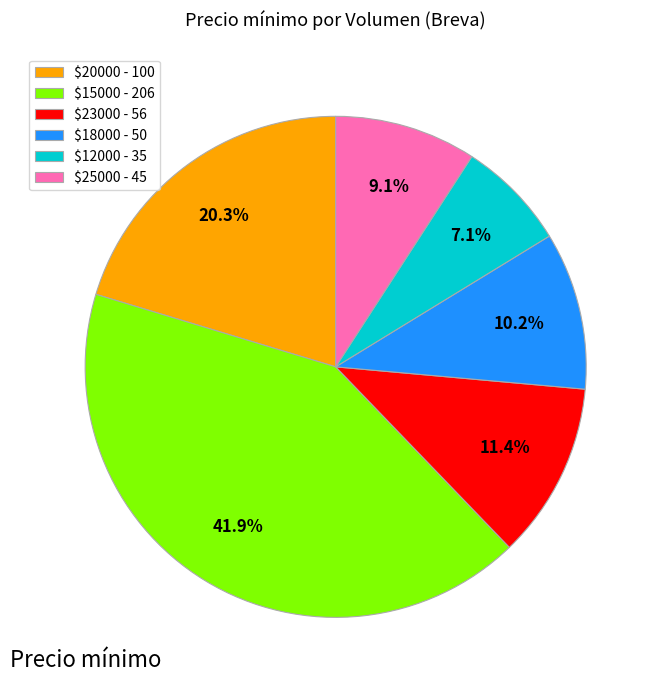

How many segments does this pie chart have?

6